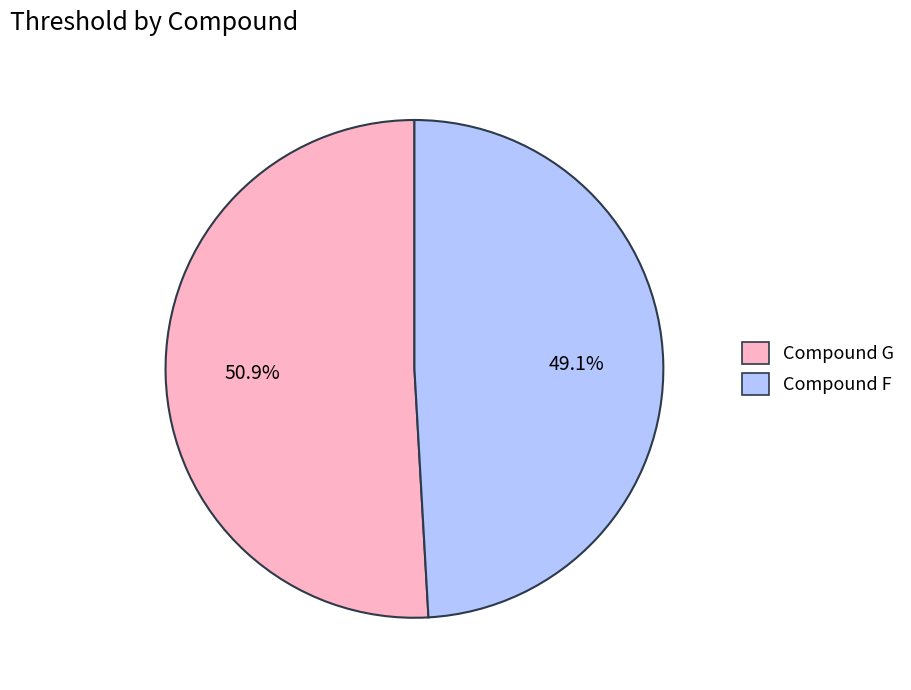

Which slice is the smallest?

Compound F